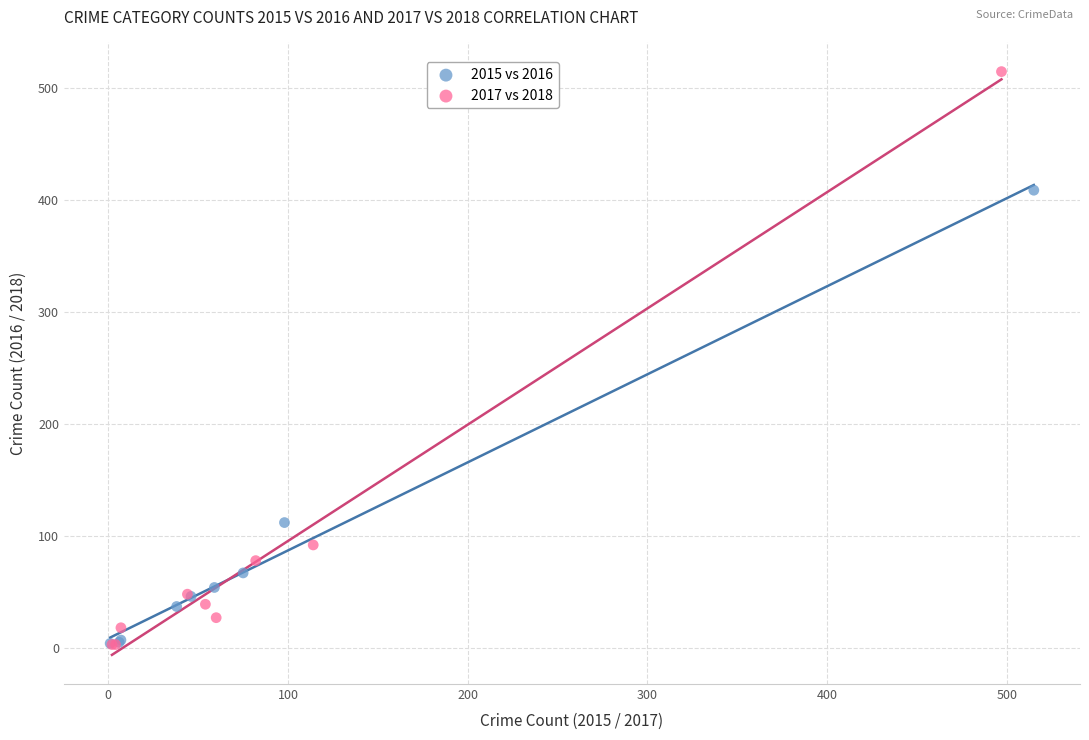

Which series has the widest spread of Y values?

2017 vs 2018